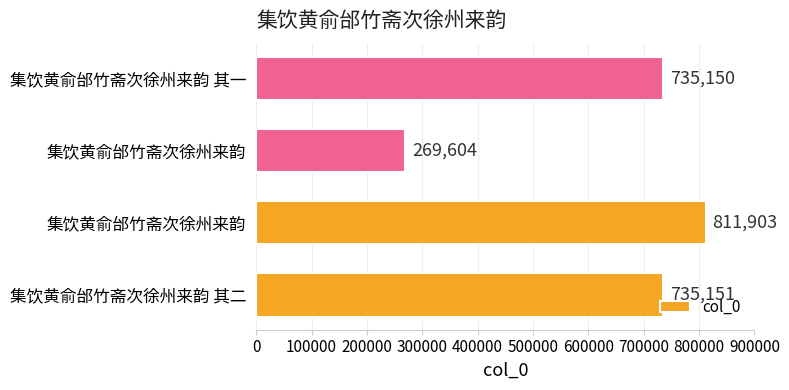

How many distinct data groups are displayed?

1